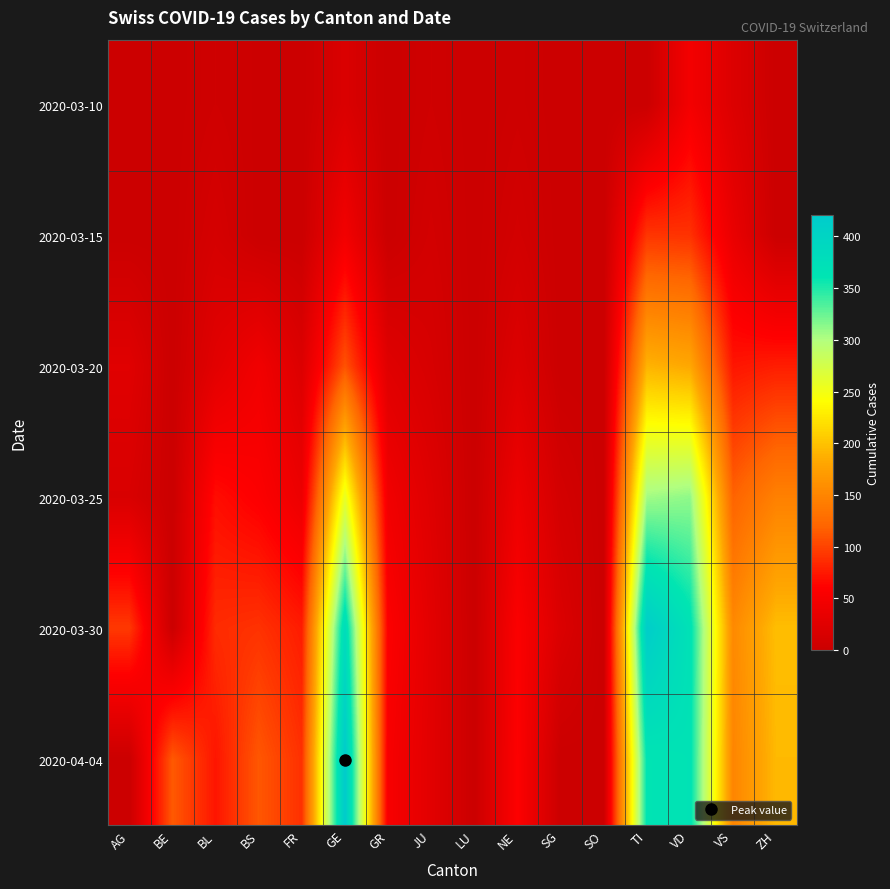

Reading right to left, transcribe all the data shown in this chart.

2020-03-10: ZH=0	VS=20	VD=48	TI=0	SO=0	SG=0	NE=4	LU=0	JU=5	GR=0	GE=18	FR=0	BS=1	BL=5	BE=0	AG=0
2020-03-15: ZH=0	VS=36	VD=90	TI=92	SO=0	SG=0	NE=9	LU=0	JU=9	GR=0	GE=46	FR=0	BS=0	BL=12	BE=0	AG=0
2020-03-20: ZH=78	VS=73	VD=182	TI=190	SO=0	SG=0	NE=21	LU=0	JU=14	GR=24	GE=109	FR=20	BS=45	BL=27	BE=0	AG=25
2020-03-25: ZH=146	VS=119	VD=312	TI=306	SO=0	SG=10	NE=41	LU=0	JU=23	GR=45	GE=258	FR=39	BS=58	BL=68	BE=0	AG=16
2020-03-30: ZH=197	VS=154	VD=369	TI=415	SO=0	SG=19	NE=57	LU=0	JU=28	GR=58	GE=382	FR=77	BS=90	BL=86	BE=0	AG=94
2020-04-04: ZH=194	VS=150	VD=367	TI=363	SO=0	SG=0	NE=59	LU=0	JU=27	GR=52	GE=421	FR=89	BS=112	BL=73	BE=113	AG=0